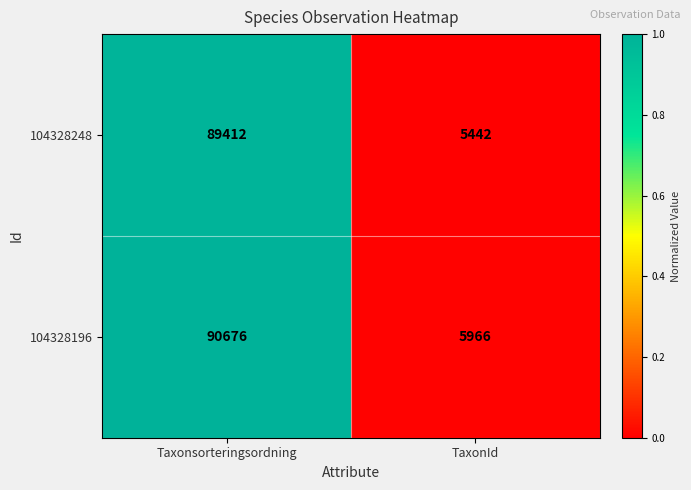

What is the average value of the 104328196 series?

48321